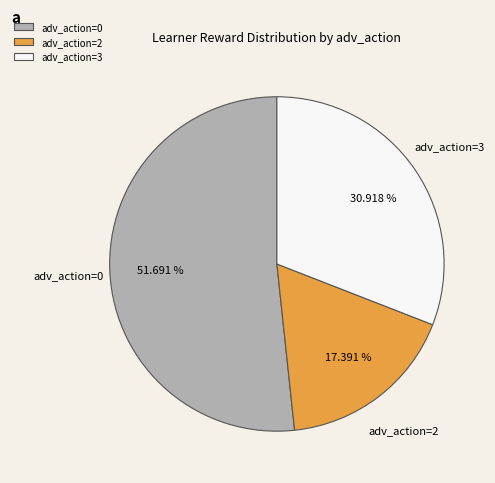

What is the smallest slice in the pie chart?

adv_action=2